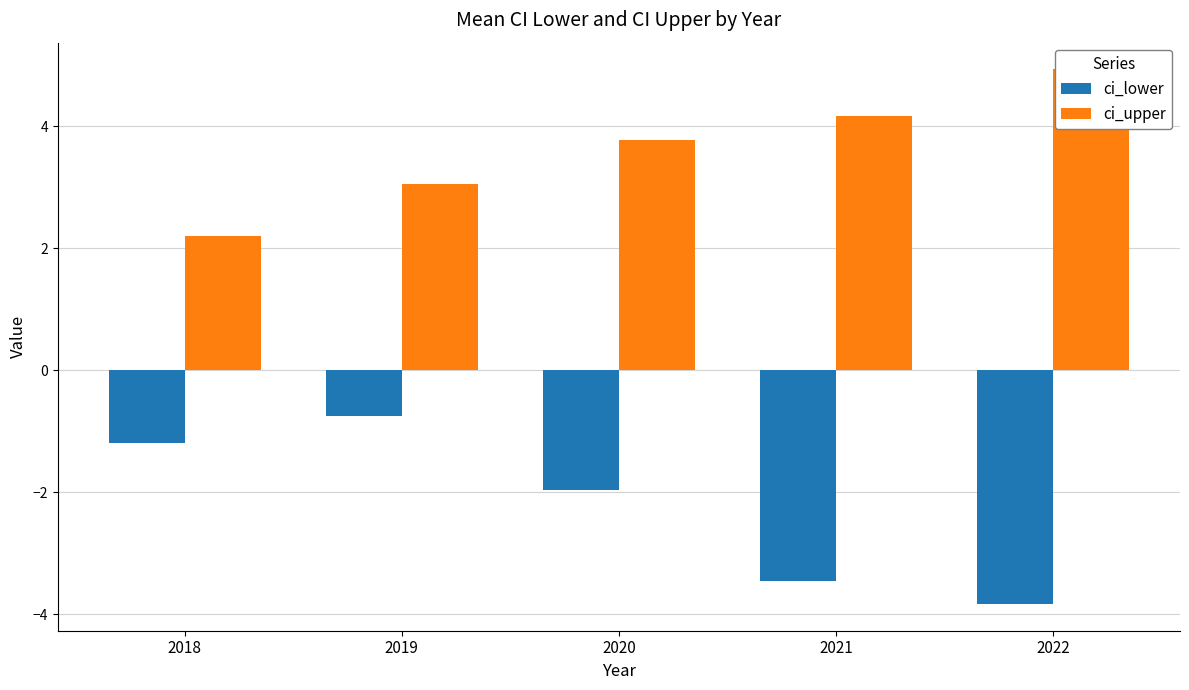

Which category has the lowest value in the ci_lower series?

2022